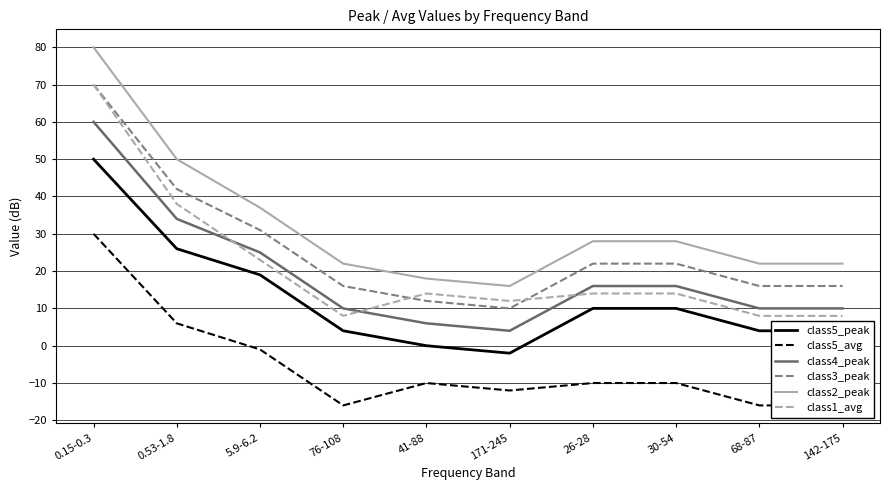

Reading left to right, extract all data points from this chart.

class5_peak: 50	26	19	4	0	-2	10	10	4	4
class5_avg: 30	6	-1	-16	-10	-12	-10	-10	-16	-16
class4_peak: 60	34	25	10	6	4	16	16	10	10
class3_peak: 70	42	31	16	12	10	22	22	16	16
class2_peak: 80	50	37	22	18	16	28	28	22	22
class1_avg: 70	38	23	8	14	12	14	14	8	8